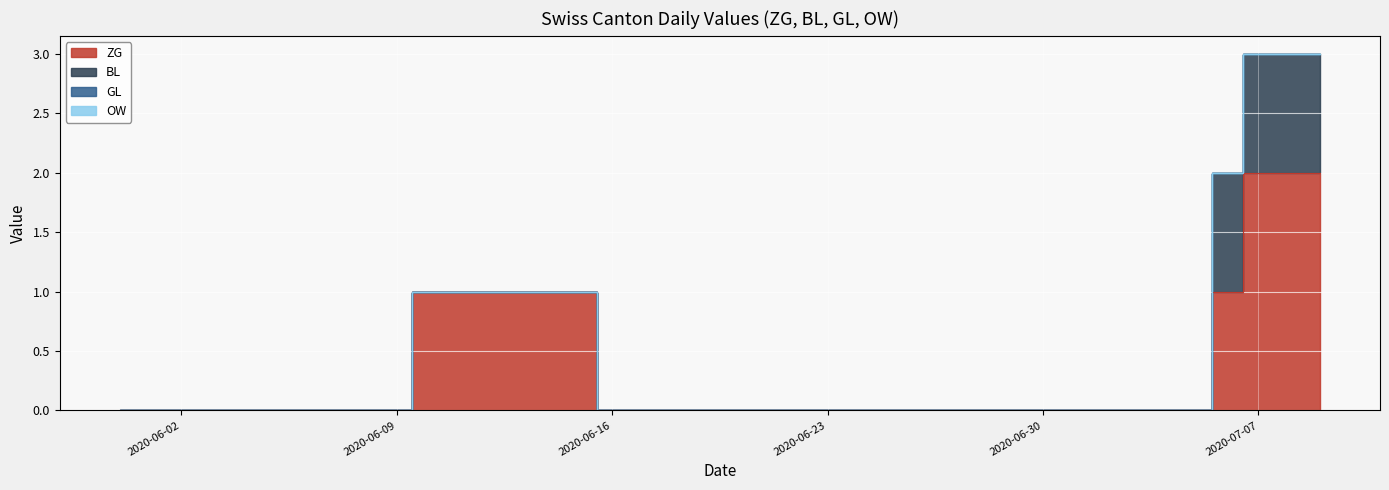

What are all the series names shown in the legend?

ZG, BL, GL, OW